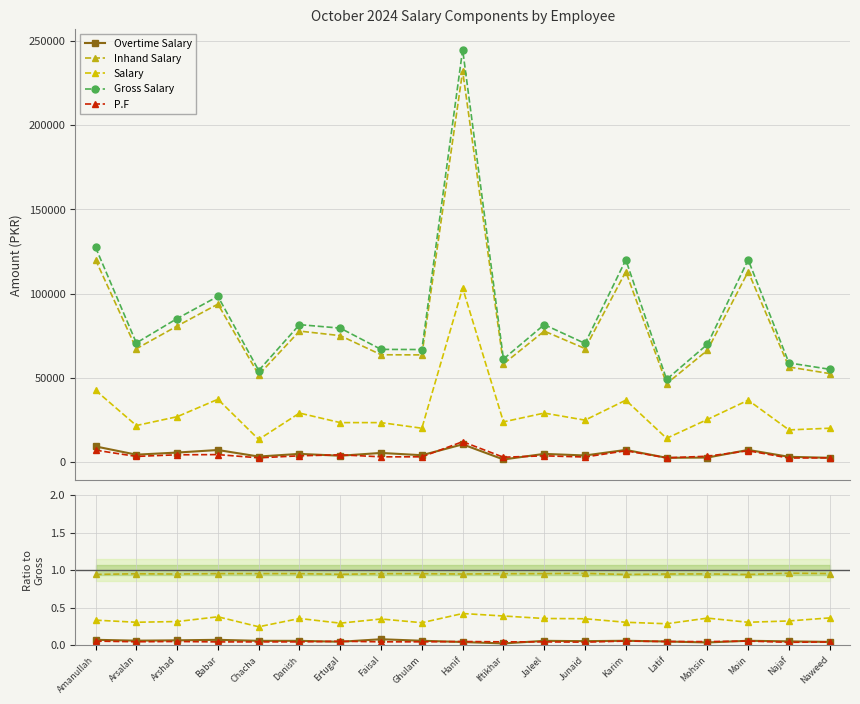

What is the difference between the highest and lowest values at Naweed?

55016.6